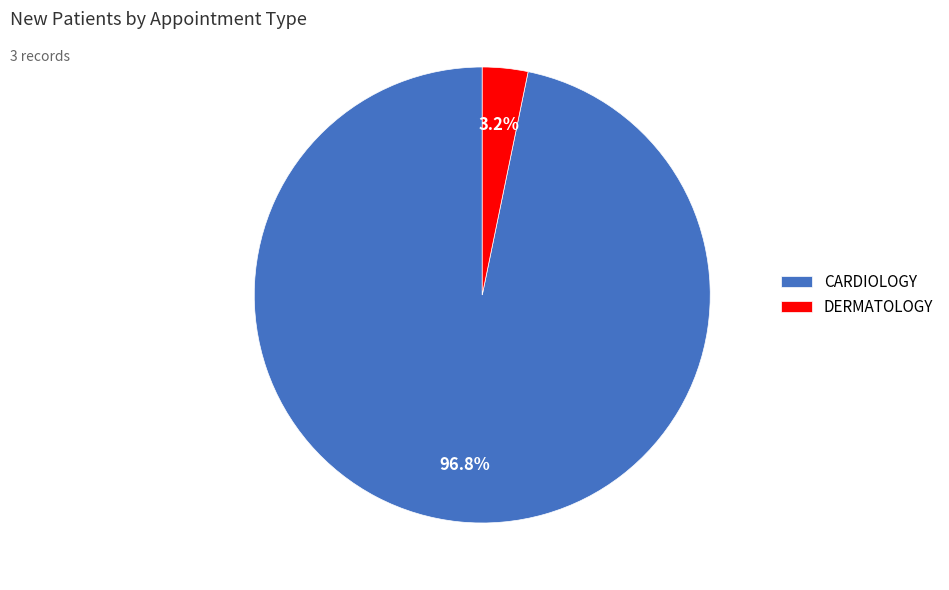

Which has a higher value, DERMATOLOGY or CARDIOLOGY?

CARDIOLOGY